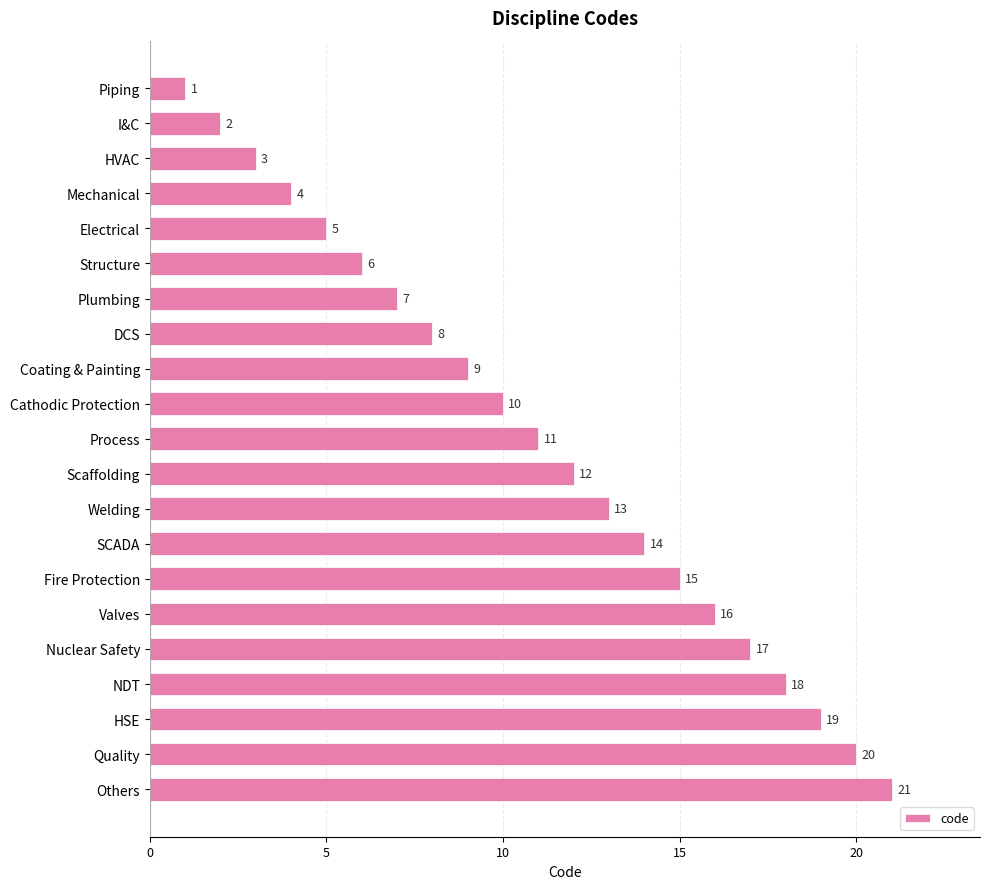

List the labels in order of value, smallest first.

Piping, I&C, HVAC, Mechanical, Electrical, Structure, Plumbing, DCS, Coating & Painting, Cathodic Protection, Process, Scaffolding, Welding, SCADA, Fire Protection, Valves, Nuclear Safety, NDT, HSE, Quality, Others